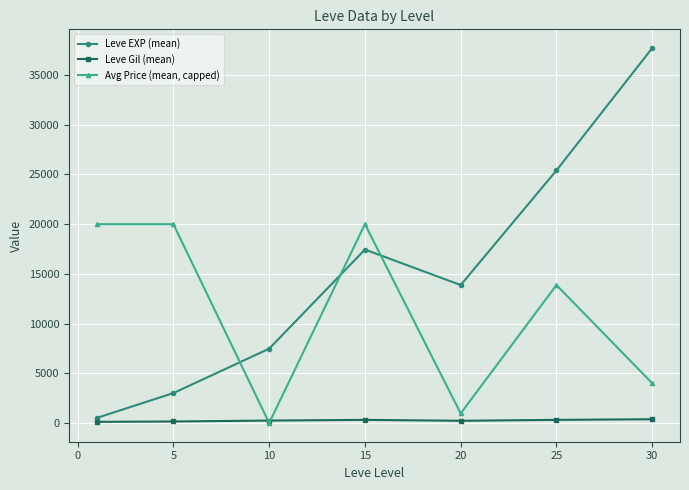

What is the value of the Avg Price (mean, capped) point at the 1st from the left?

20000.0